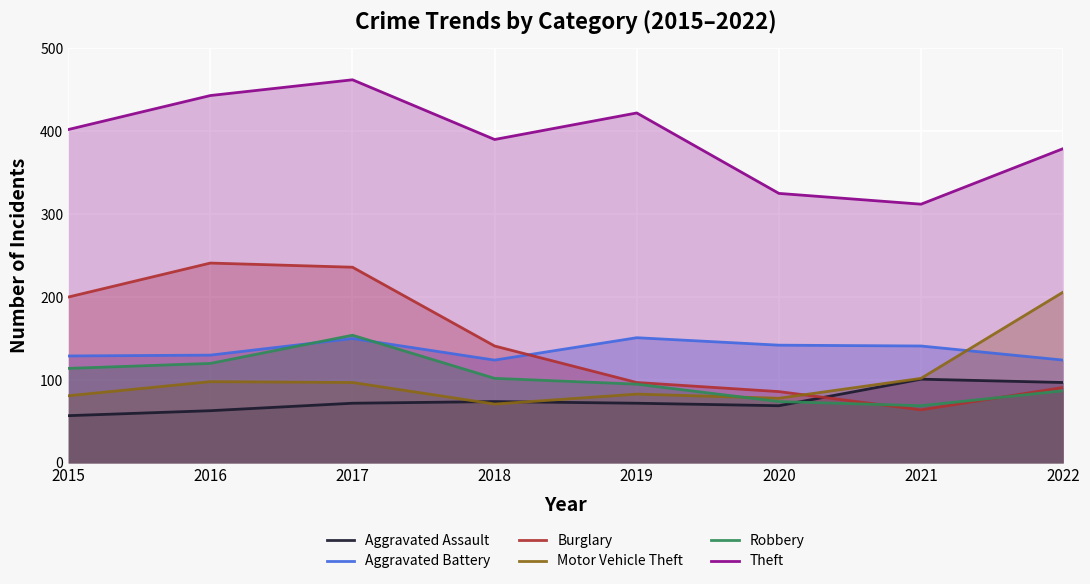

Reading left to right, transcribe all the data shown in this chart.

Aggravated Assault: 2015=57	2016=63	2017=72	2018=74	2019=72	2020=69	2021=101	2022=97
Aggravated Battery: 2015=129	2016=130	2017=150	2018=124	2019=151	2020=142	2021=141	2022=124
Burglary: 2015=200	2016=241	2017=236	2018=141	2019=97	2020=86	2021=64	2022=91
Motor Vehicle Theft: 2015=81	2016=98	2017=97	2018=71	2019=83	2020=78	2021=102	2022=206
Robbery: 2015=114	2016=120	2017=154	2018=102	2019=95	2020=74	2021=69	2022=87
Theft: 2015=402	2016=443	2017=462	2018=390	2019=422	2020=325	2021=312	2022=379